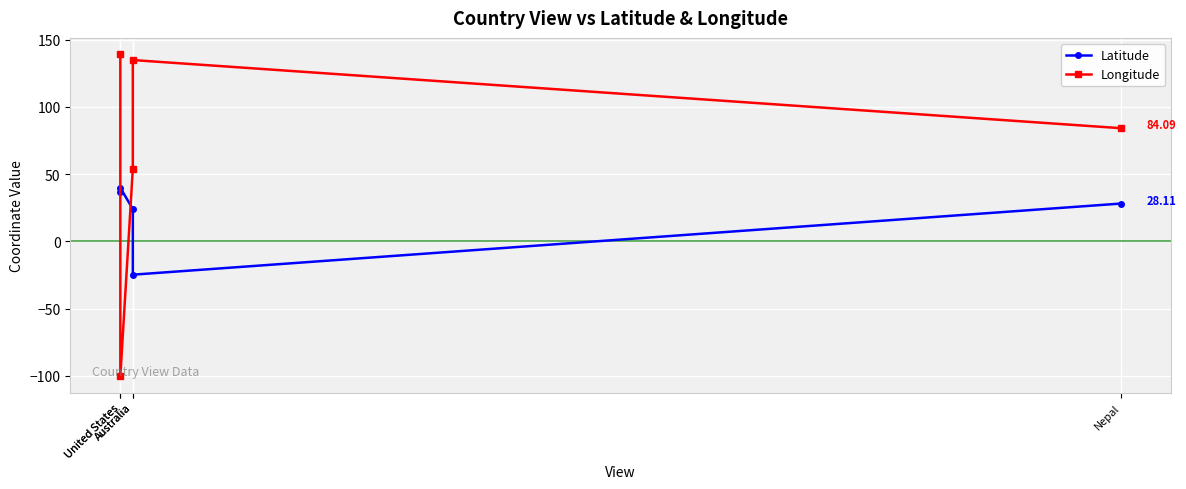

How many interior local peaks does the Longitude series have?

1